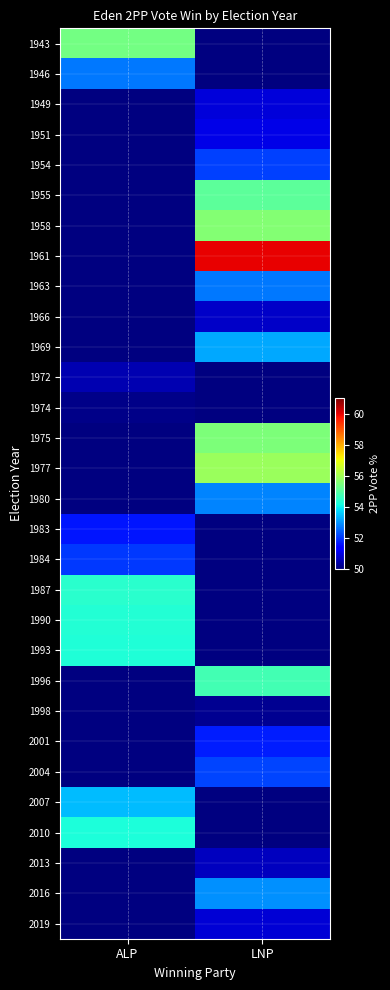

At ALP, list the series in order from smallest to largest.

1974, 1975, 1977, 1980, 1983, 1946, 1949, 1951, 1954, 1955, 1958, 1961, 1963, 1966, 1969, 1972, 1984, 2007, 2010, 1993, 1990, 1987, 1943, 1996, 1998, 2001, 2004, 2013, 2016, 2019